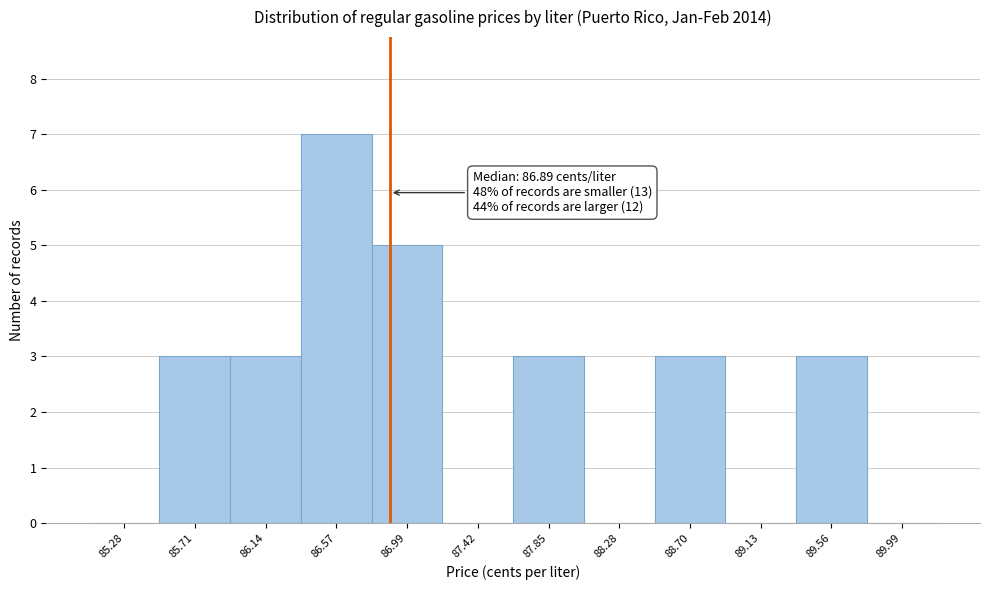

Which range on the x-axis has the tallest bar?

86.35 to 86.80